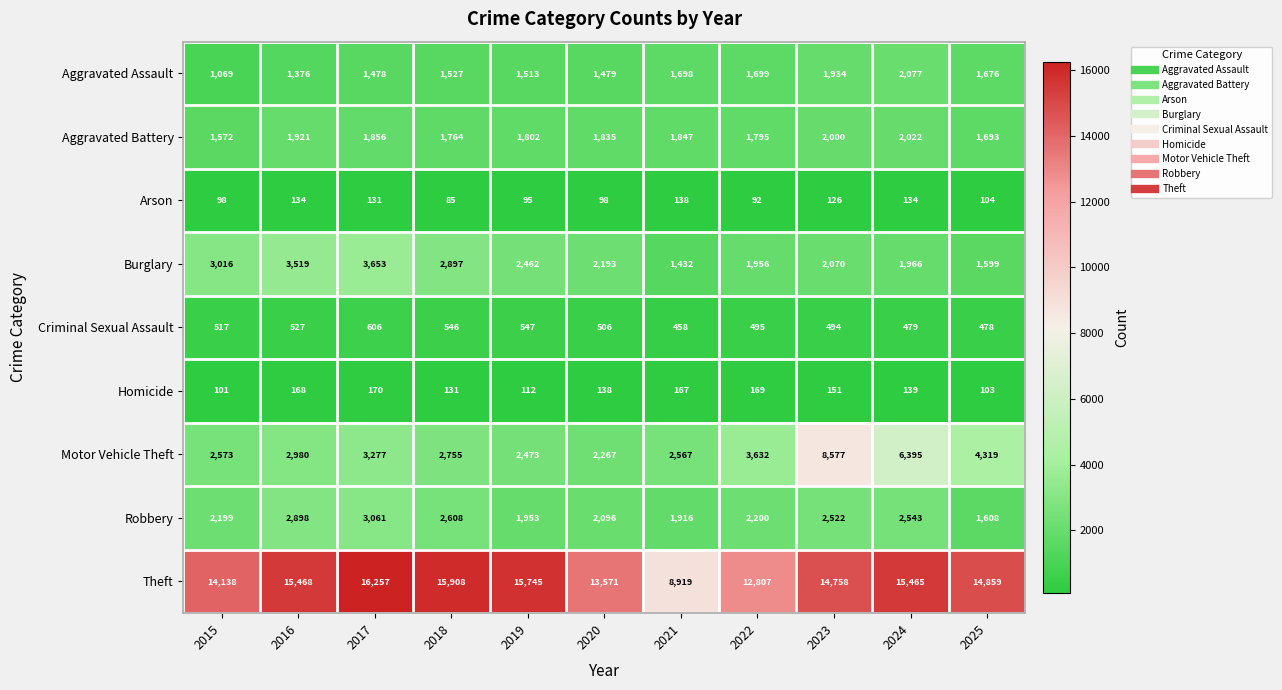

Rank the series at 2019 from highest to lowest value.

Theft, Motor Vehicle Theft, Burglary, Robbery, Aggravated Battery, Aggravated Assault, Criminal Sexual Assault, Homicide, Arson